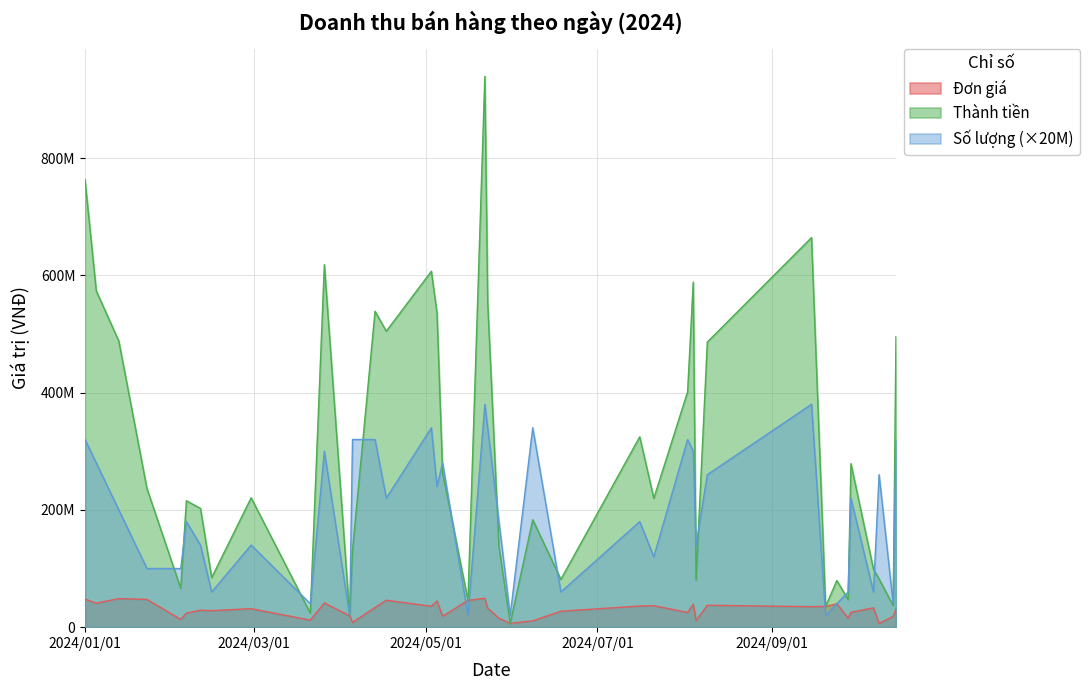

The value of Số lượng at 2024-03-26 is 300000000. True or false?

True